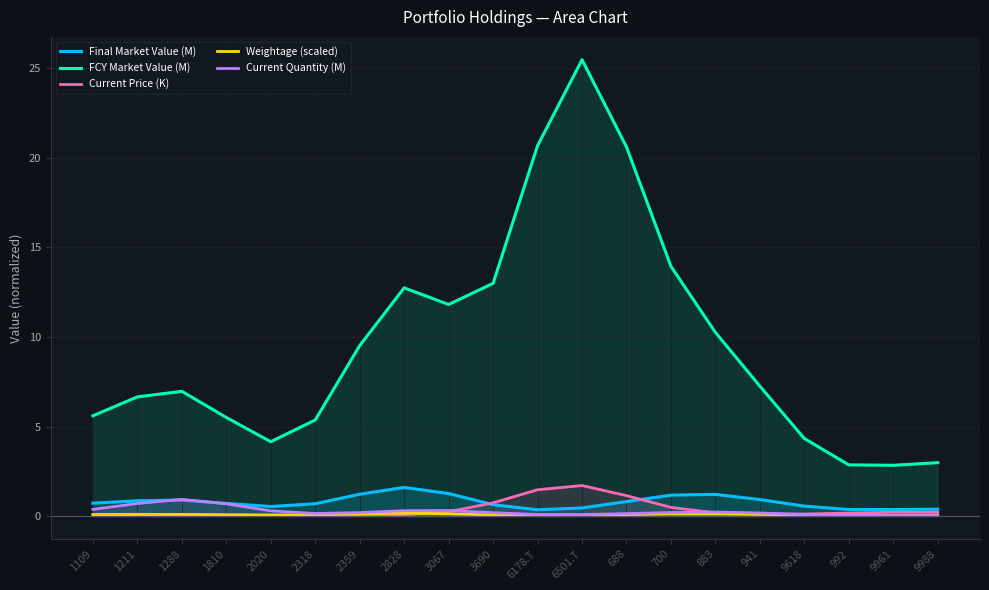

Between which two adjacent categories do Current Quantity (M) and Final Market Value (M) first intersect?

1211 and 1288